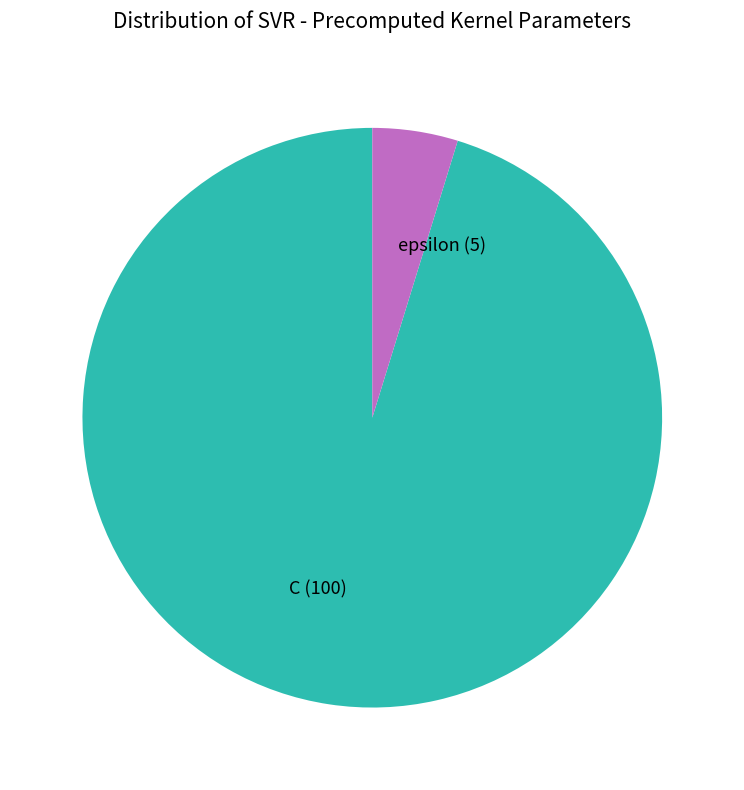

What is the majority slice?

C